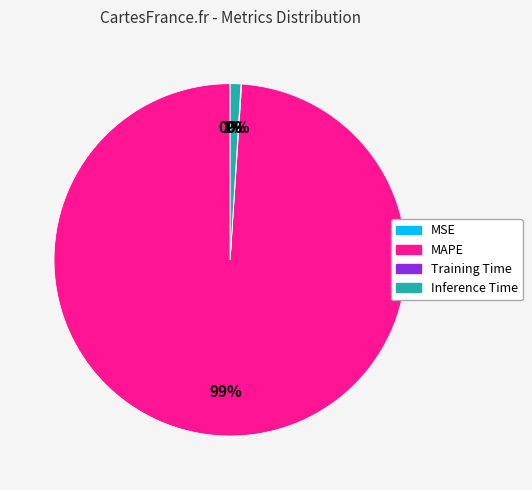

To the nearest percent, what portion does Inference Time represent?

1%